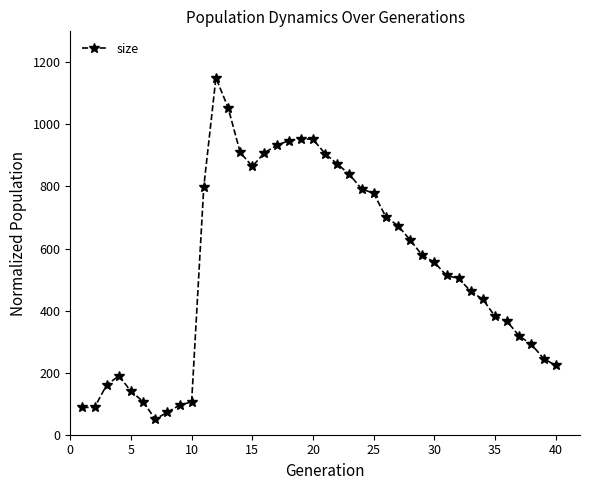

What is the sum of all values?

21633.2